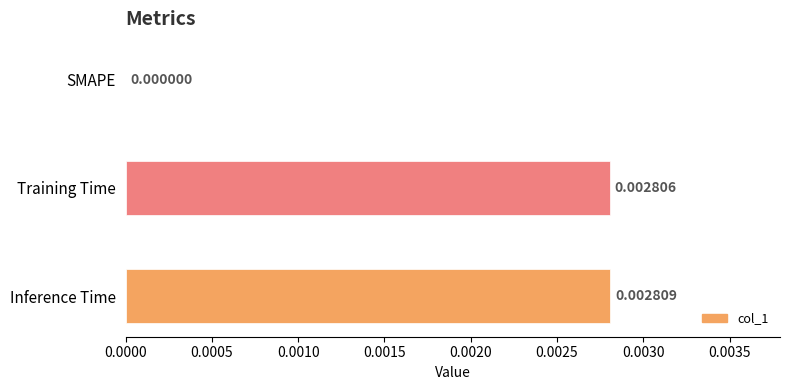

How many values are between 0 and 1?

3